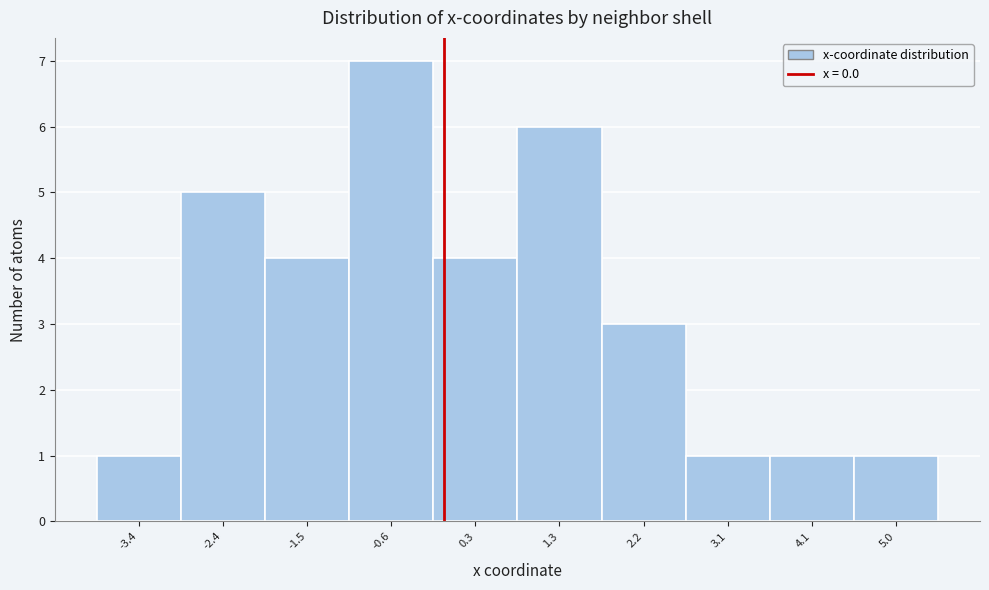

Reading left to right, transcribe this chart: for each bar, give the range it covers on the x-axis and its height. Neither the bar edges nor the heights are printed on the chart, so give them approximately, as read against the axes.

-3.8 to -2.9: 1
-2.9 to -2.0: 5
-2.0 to -1.1: 4
-1.1 to -0.1: 7
-0.1 to 0.8: 4
0.8 to 1.7: 6
1.7 to 2.7: 3
2.7 to 3.6: 1
3.6 to 4.5: 1
4.5 to 5.5: 1